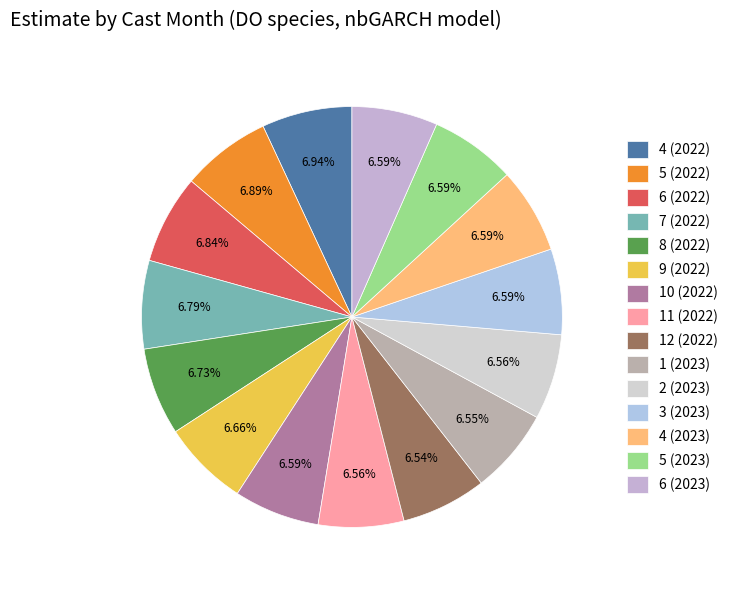

How many slices are in this pie chart?

15